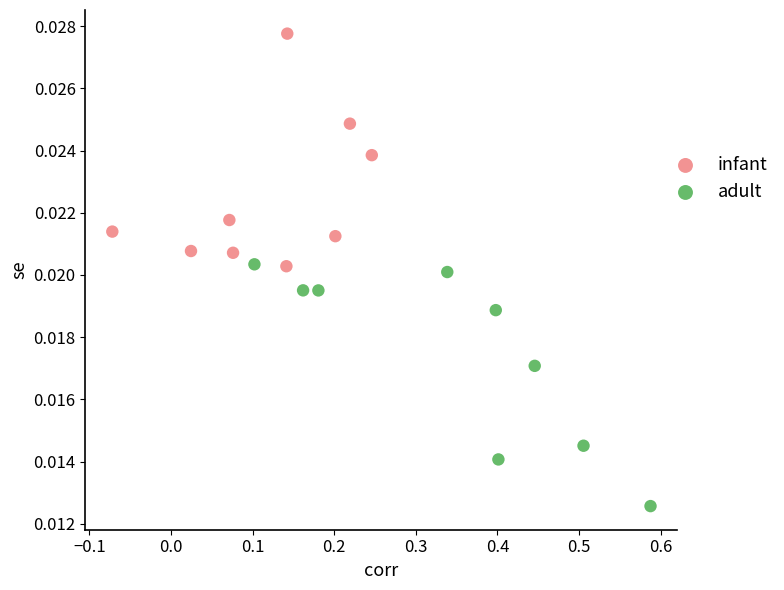

What are all the series names shown in the legend?

infant, adult